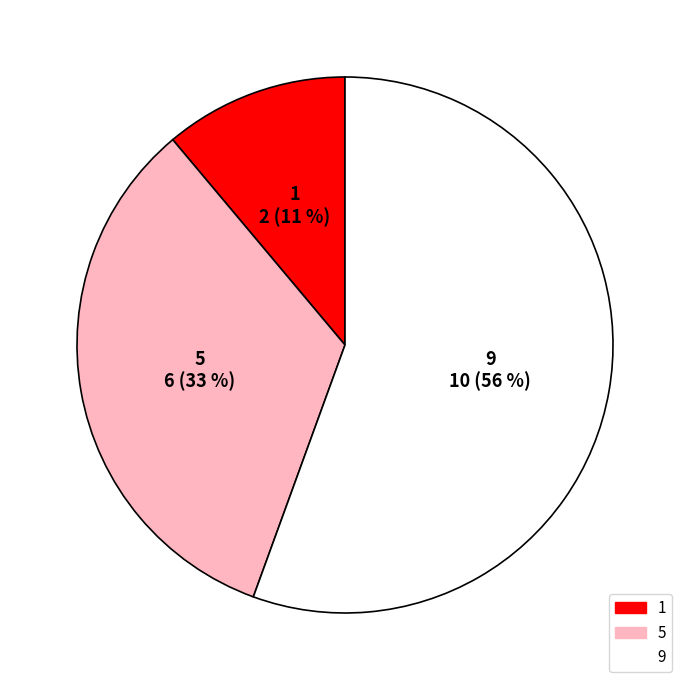

Is it true that 1 is 1% of the pie?

False